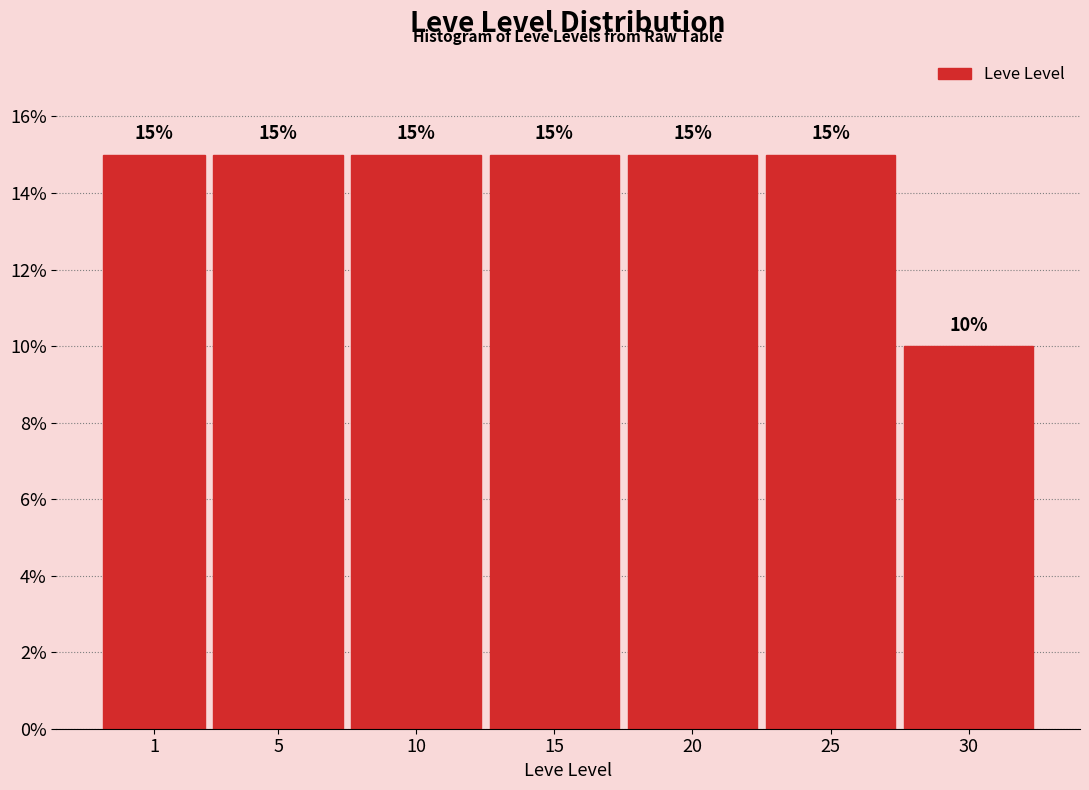

Reading left to right, list all the values displayed in this chart.

1=15	5=15	10=15	15=15	20=15	25=15	30=10